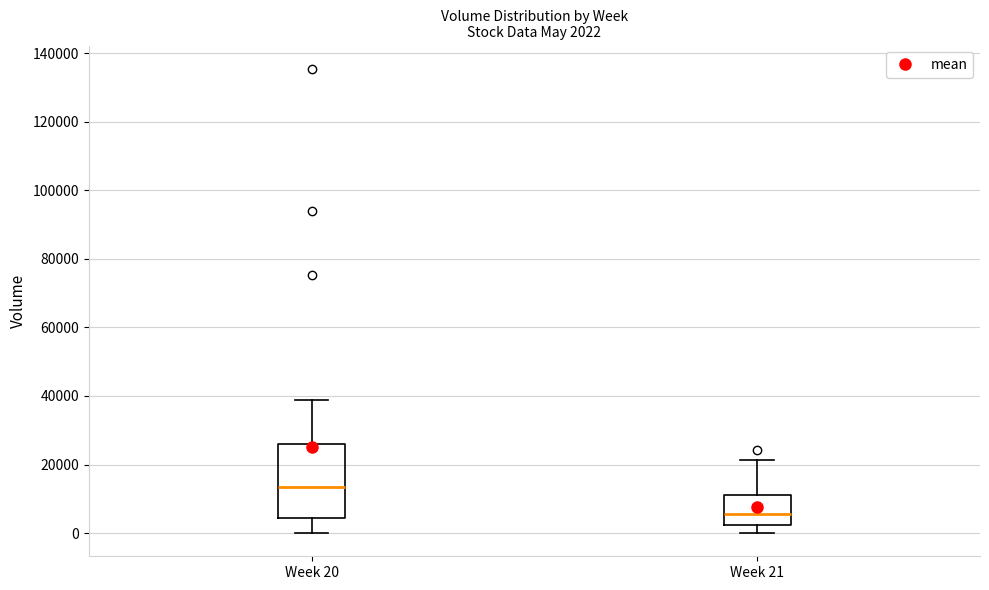

Comparing the boxes themselves (not the whiskers), which one is the tallest?

Week 20